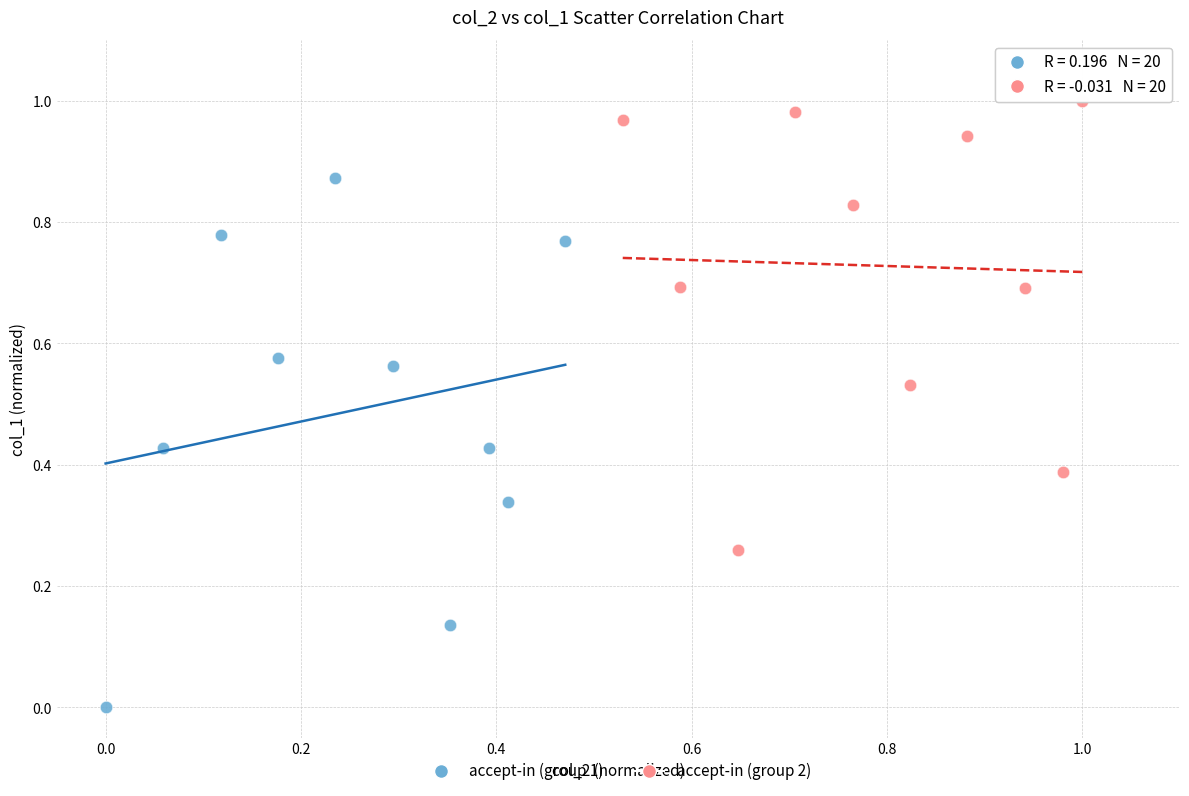

Which series contains the lowest Y value?

accept-in (group 1)